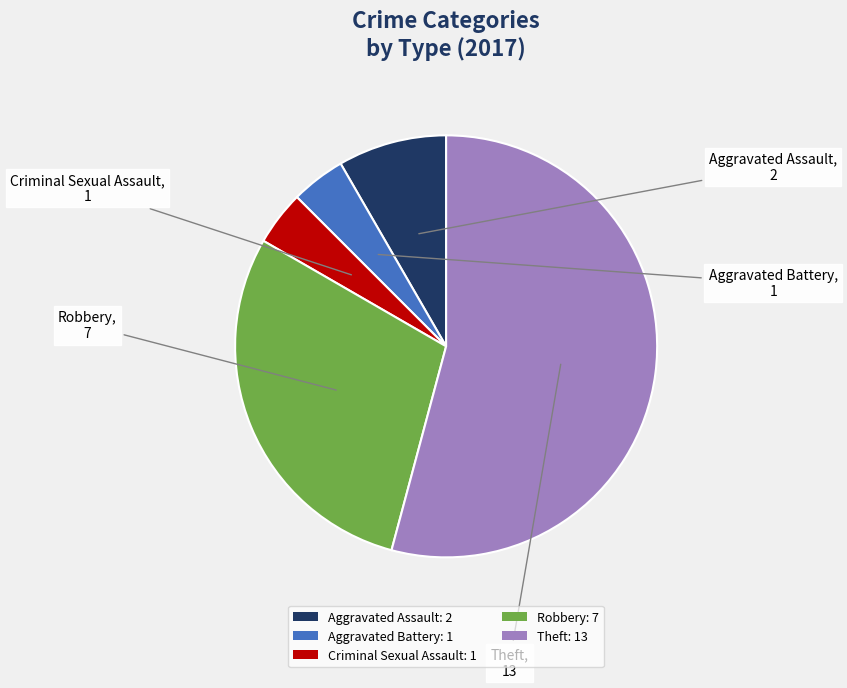

Is it true that Criminal Sexual Assault: 1 is 4% of the pie?

True